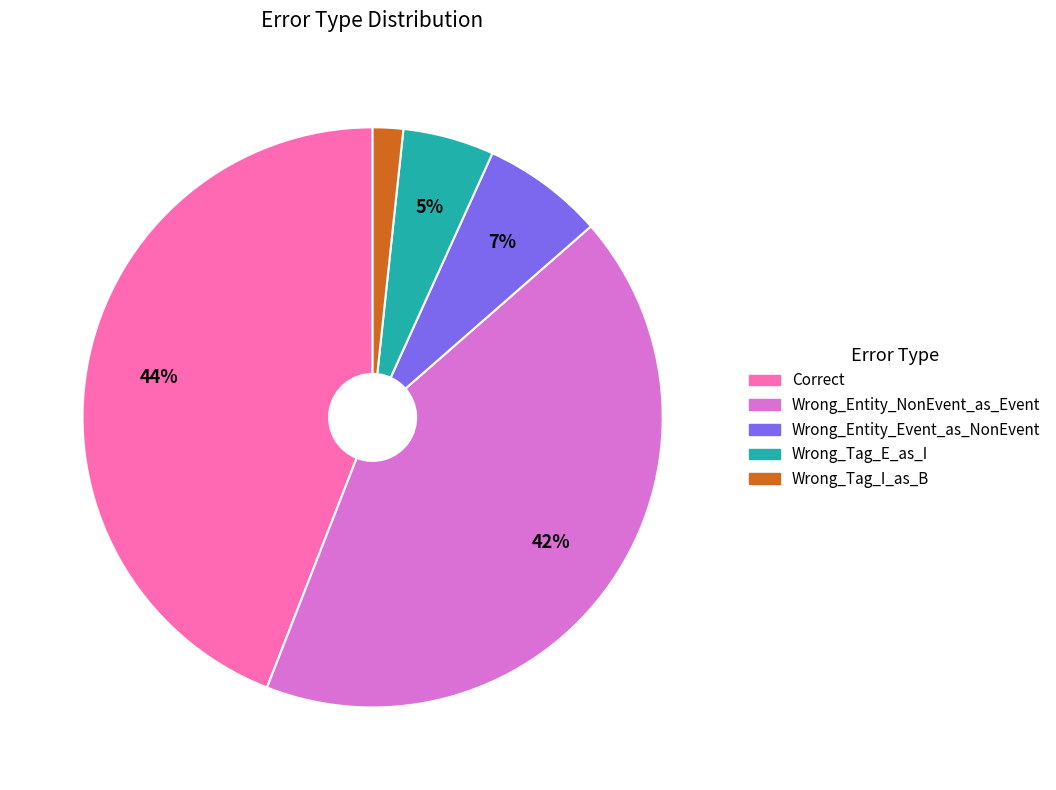

Rank the categories by value from lowest to highest.

Wrong_Tag_I_as_B, Wrong_Tag_E_as_I, Wrong_Entity_Event_as_NonEvent, Wrong_Entity_NonEvent_as_Event, Correct